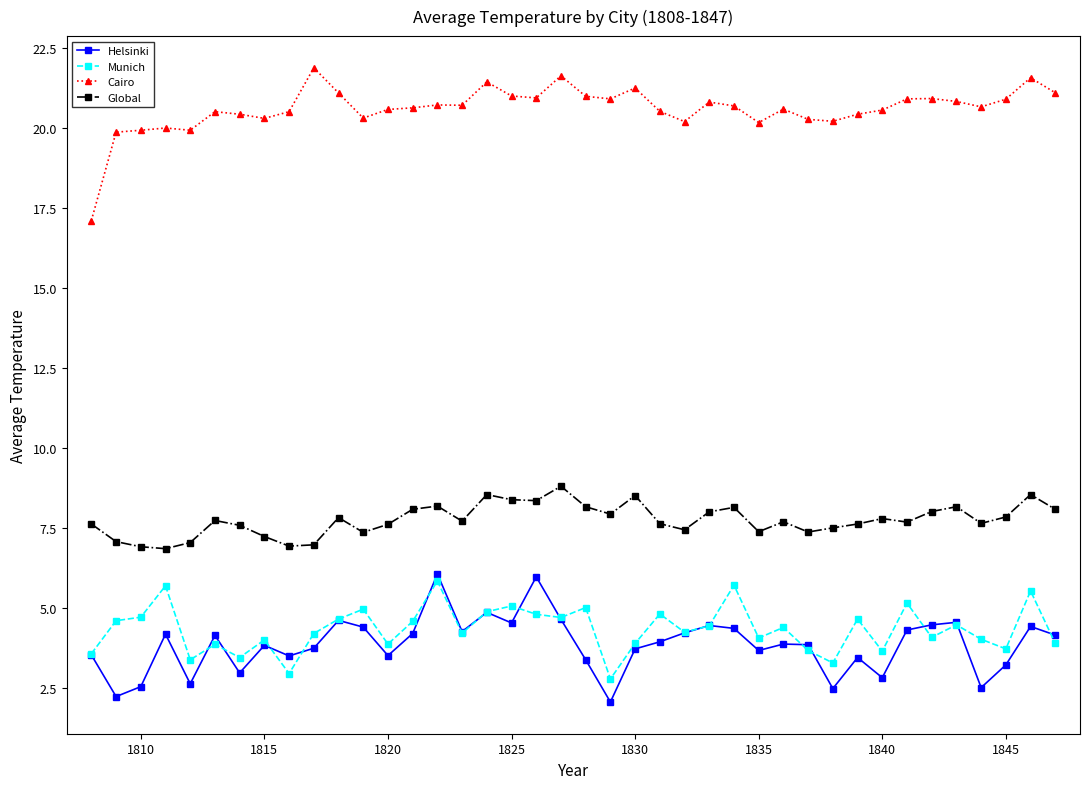

What is the greatest value displayed?

21.9